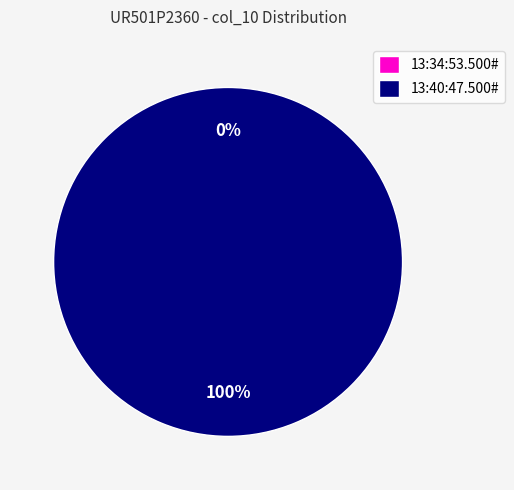

What percentage is the 13:40:47.500# slice, to the nearest percent?

100%